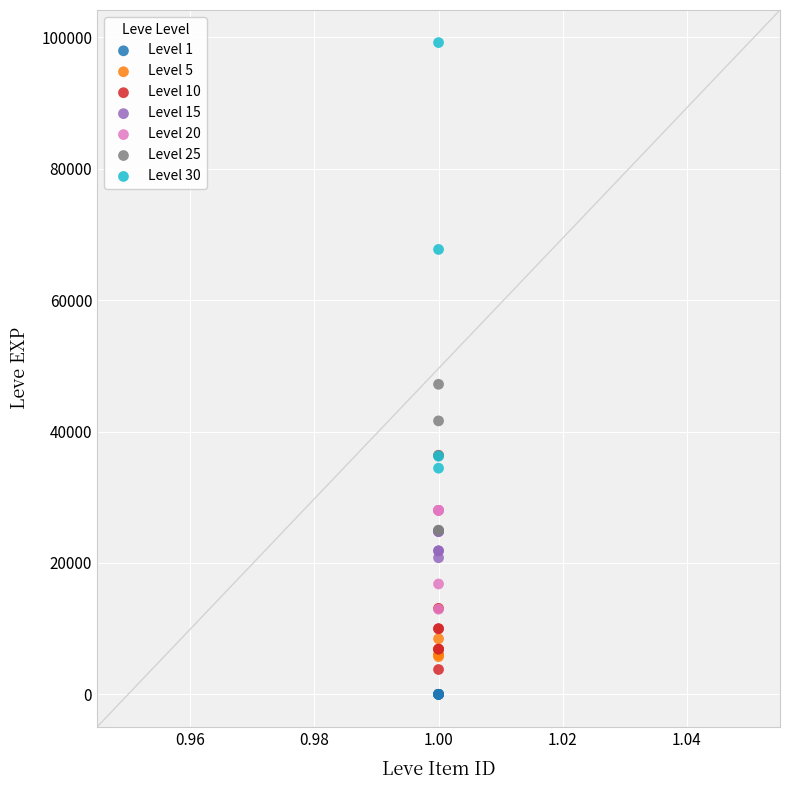

Which series contains the highest Y value?

Level 30